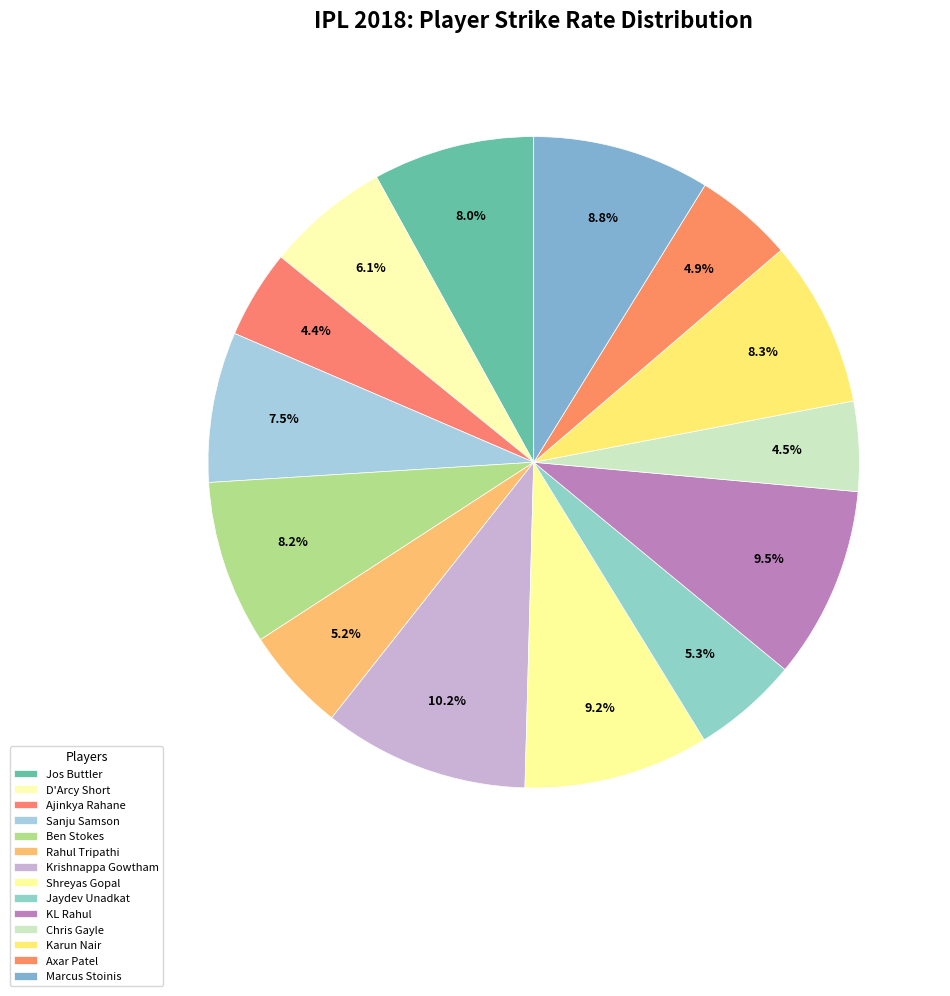

Count the number of slices in the pie.

14